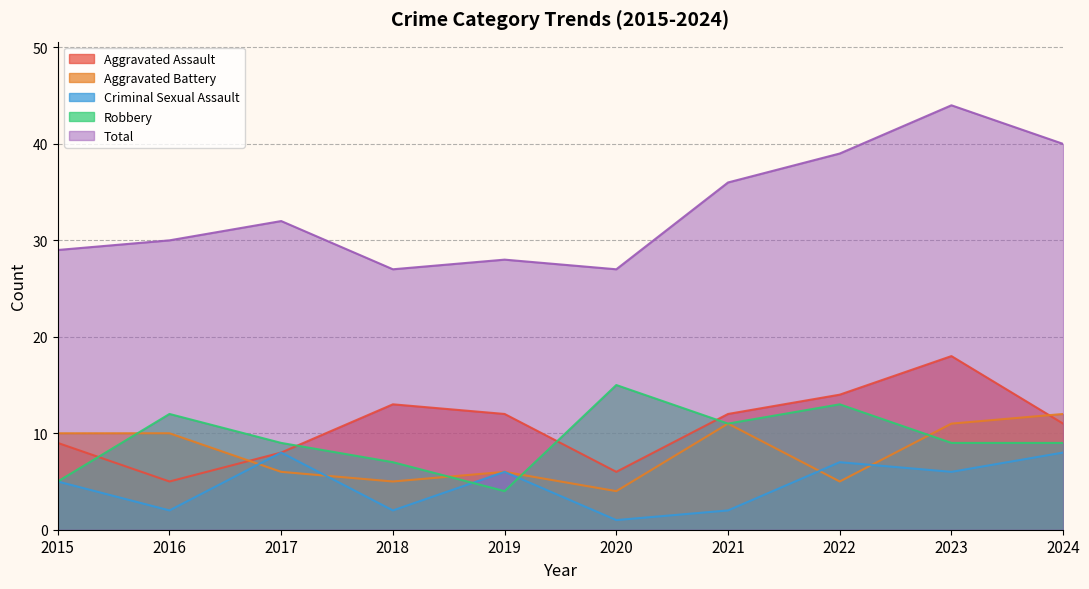

What are all the series names shown in the legend?

Aggravated Assault, Aggravated Battery, Criminal Sexual Assault, Robbery, Total